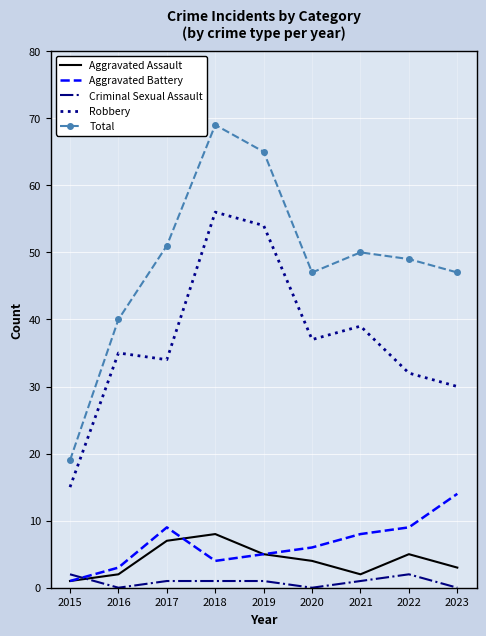

Which series has the widest spread of values?

Total